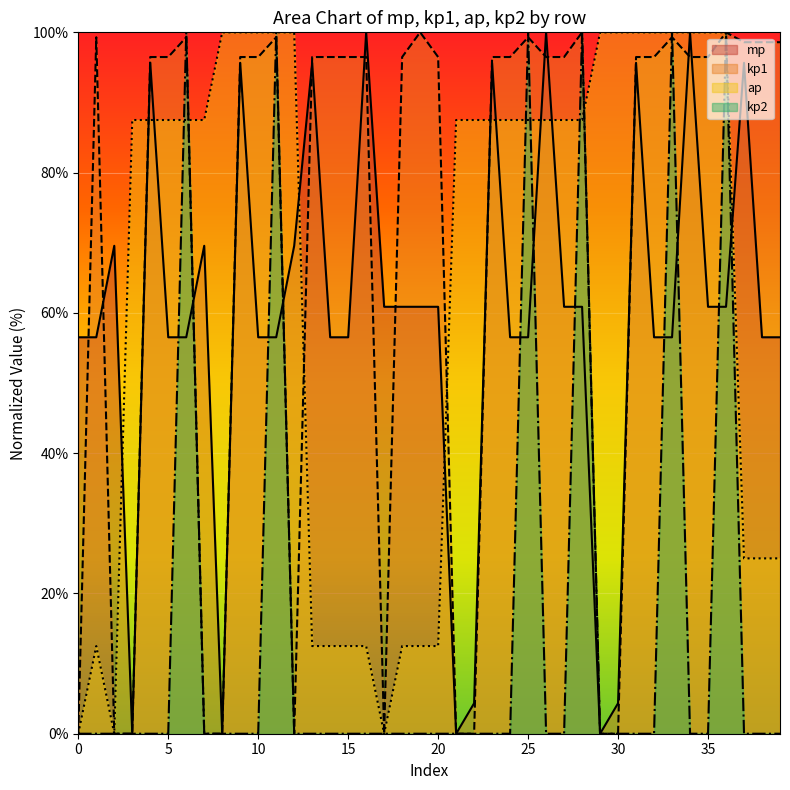

How many times do mp and kp1 cross each other?

13